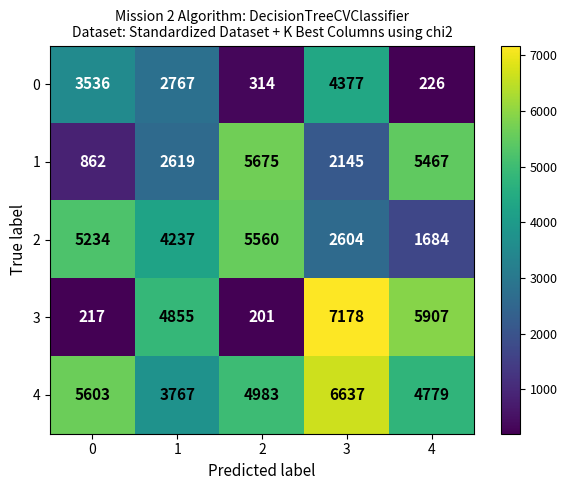

What is the minimum value for 2?

1684